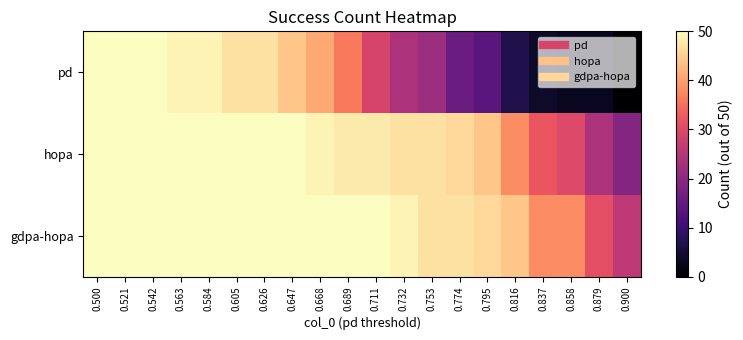

Count the number of categories in the chart.

20